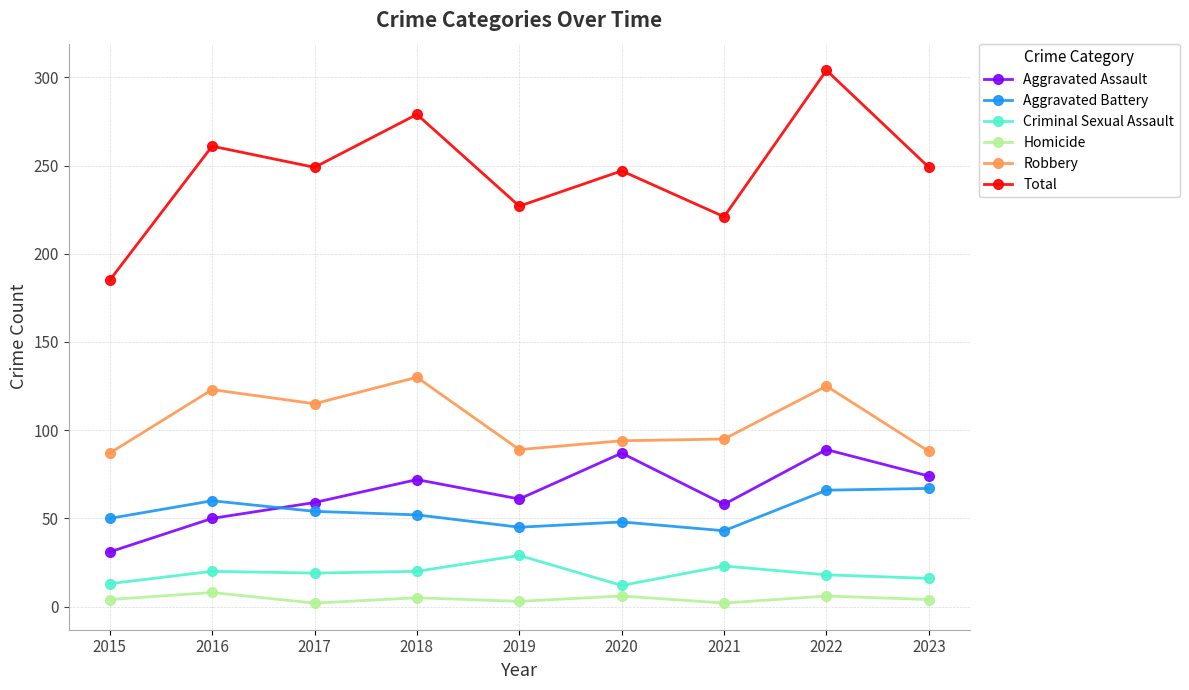

What is the difference between the maximum and minimum values in the Total series?

119